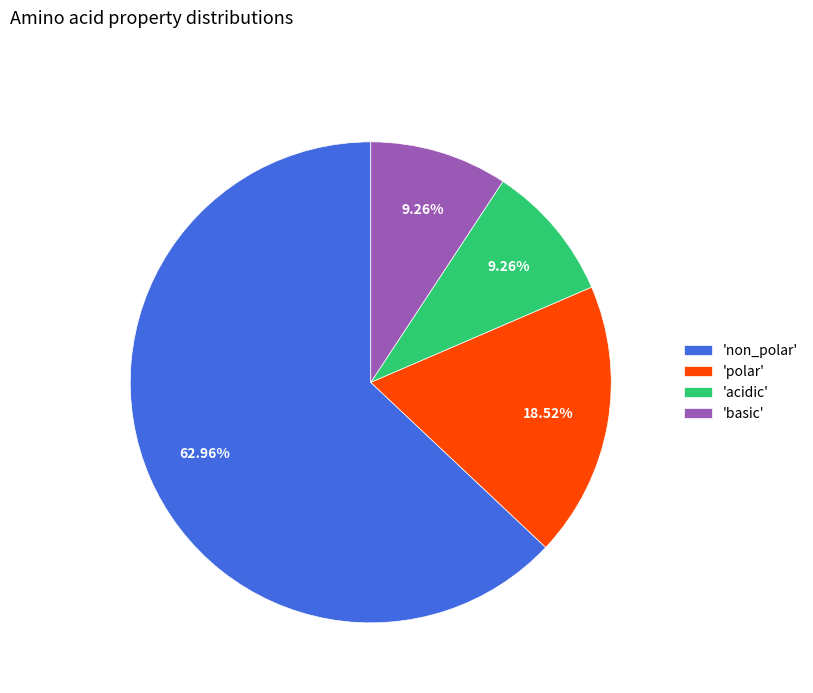

Which category has the biggest portion of the pie?

'non_polar'